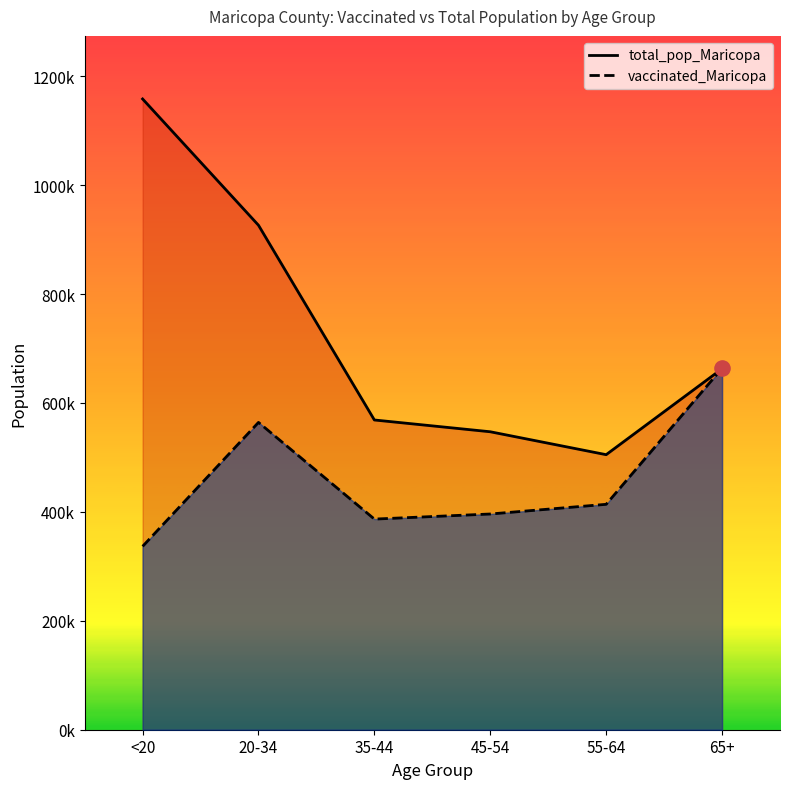

At how many categories does at least one series exceed 678466?

2